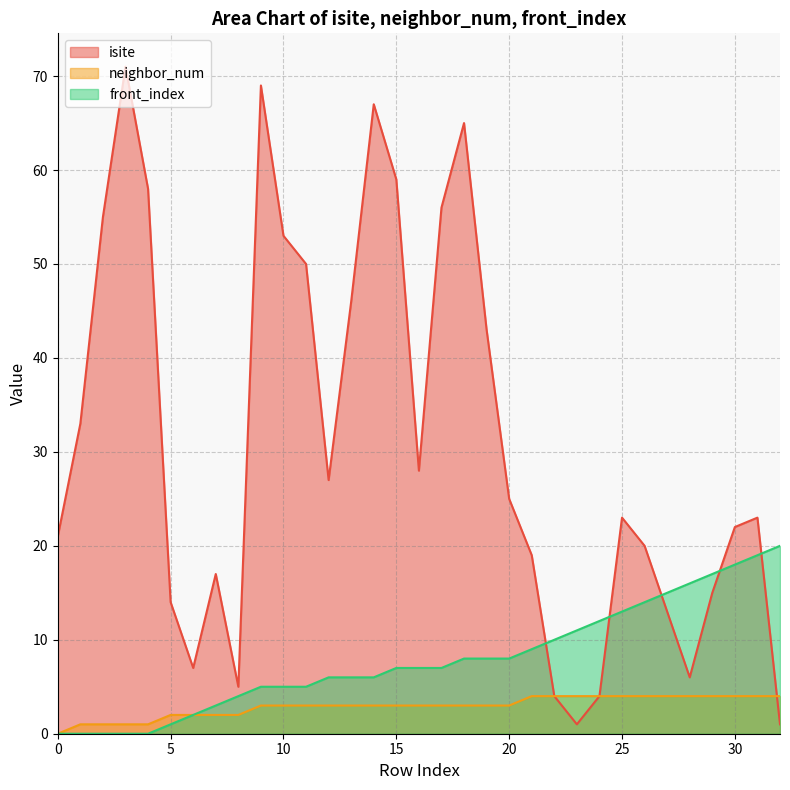

List the labels in order of front_index value, smallest first.

0, 1, 2, 3, 4, 5, 6, 7, 8, 9, 10, 11, 12, 13, 14, 15, 16, 17, 18, 19, 20, 21, 22, 23, 24, 25, 26, 27, 28, 29, 30, 31, 32